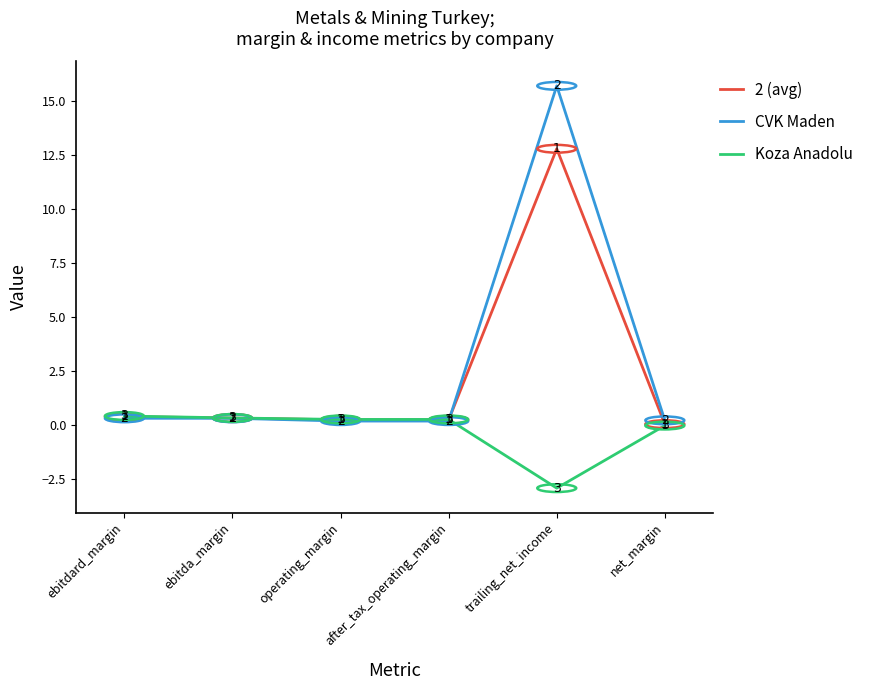

What is the total value across all series at trailing_net_income?

25.6